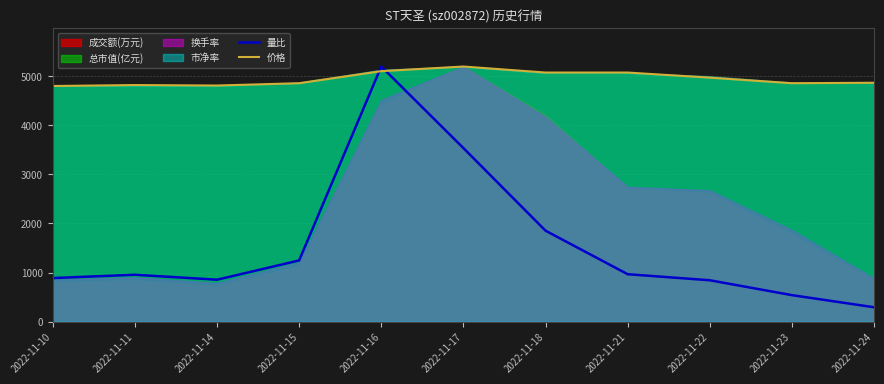

How many lines are shown in the chart?

2